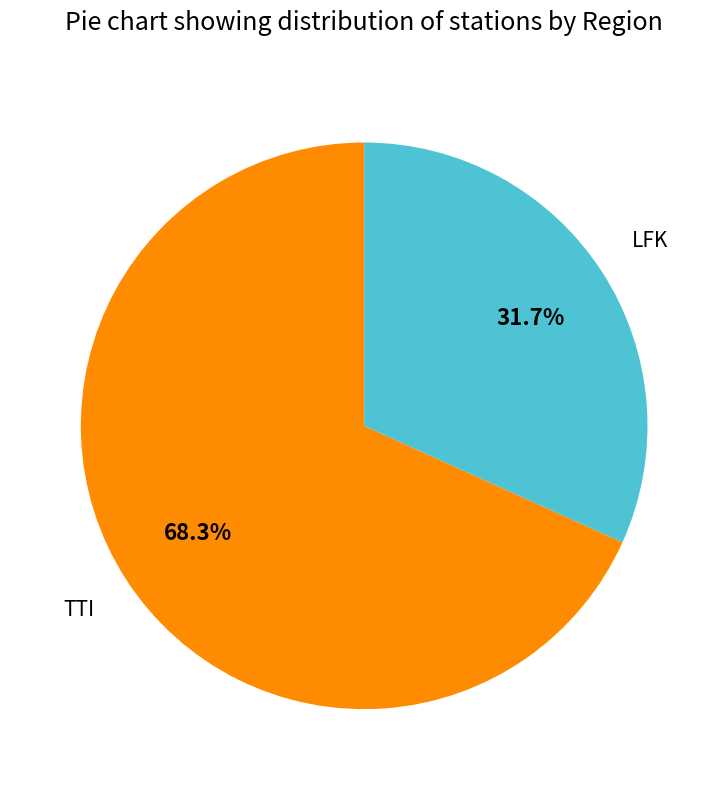

The TTI slice represents 80% of the pie. True or false?

False